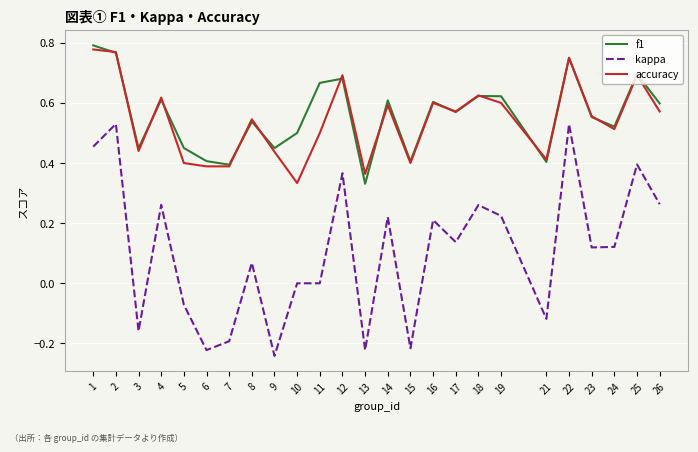

True or false: accuracy and kappa cross at least once.

False